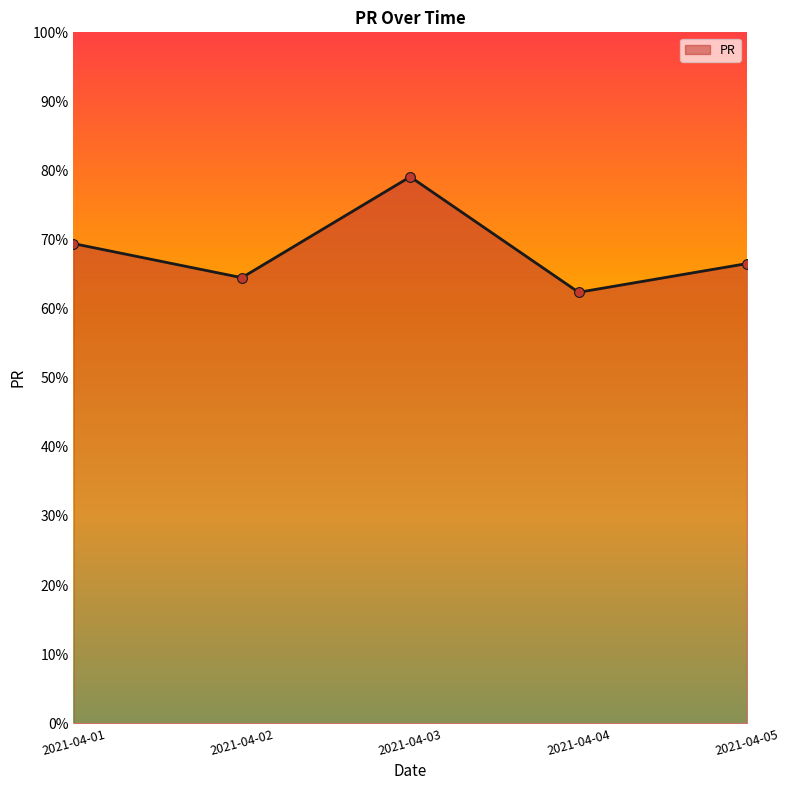

What is the change in value from 2021-04-01 to 2021-04-05?

-2.9